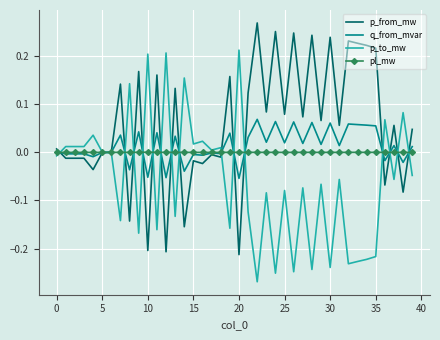

Rank the series by their maximum value, from lowest to highest.

pl_mw, q_from_mvar, p_to_mw, p_from_mw